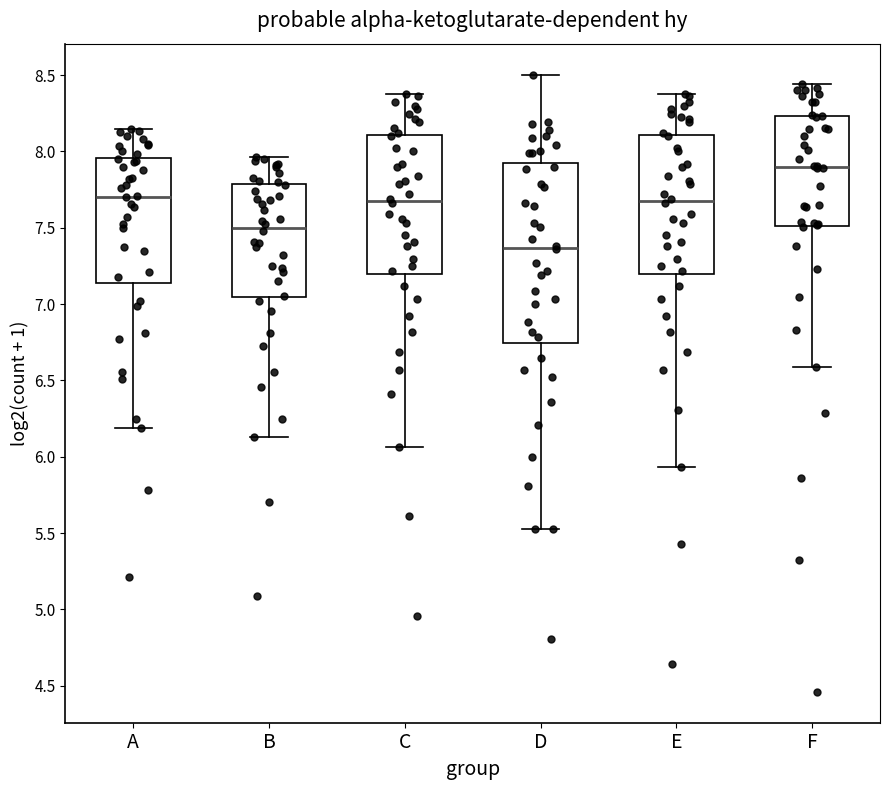

Which box's median line is the highest?

F